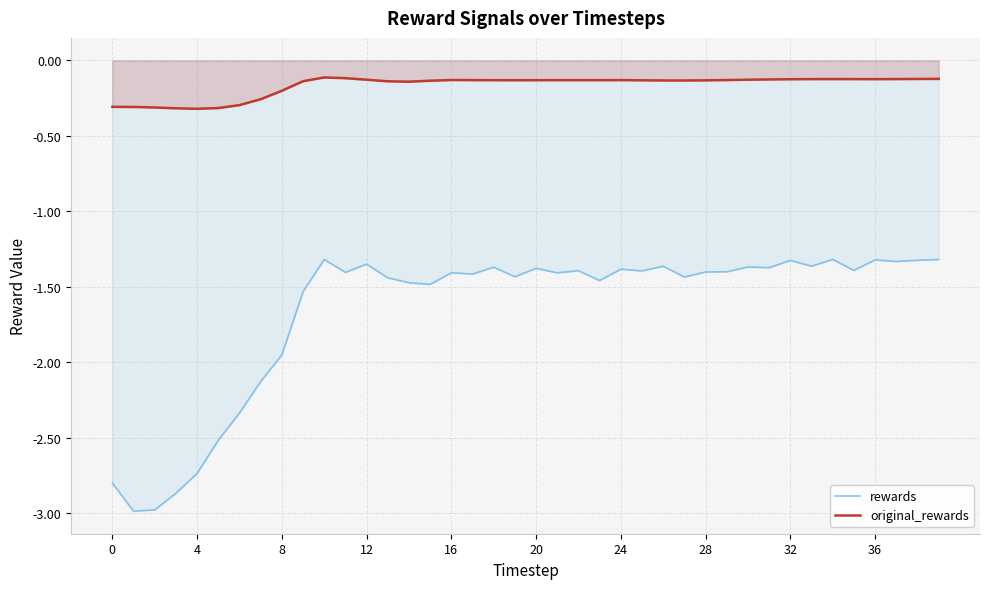

How many lines are shown in the chart?

2